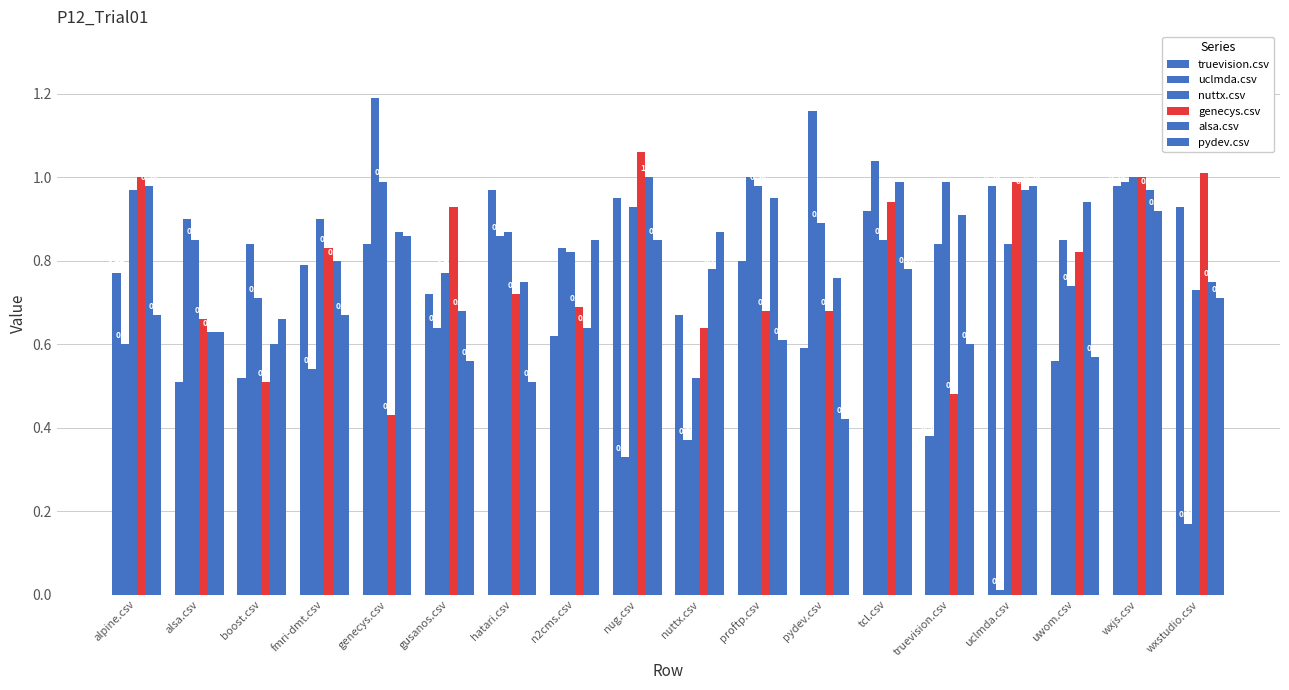

How many bars are there in each group?

6